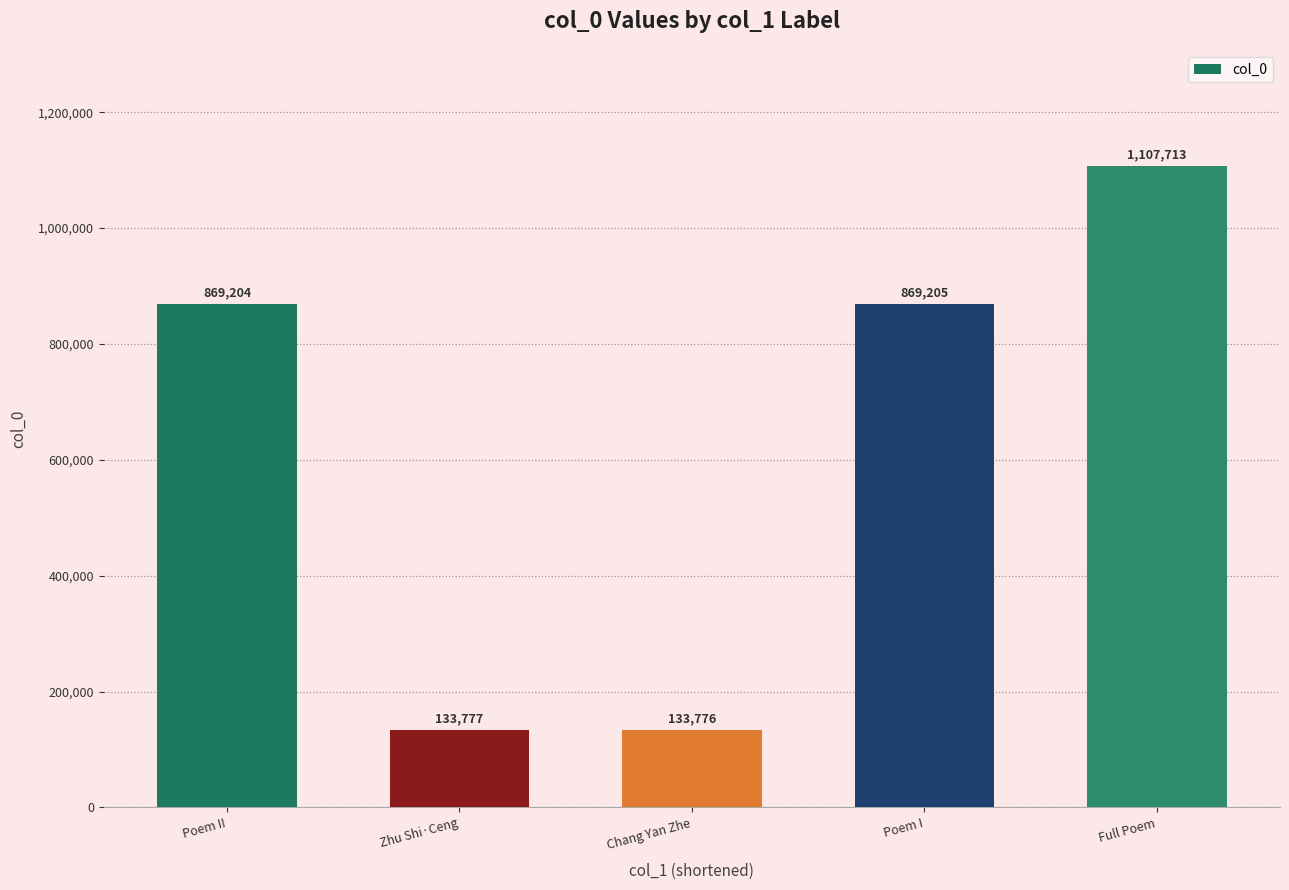

Reading right to left, what are all the values shown in this chart?

1107713	869205	133776	133777	869204